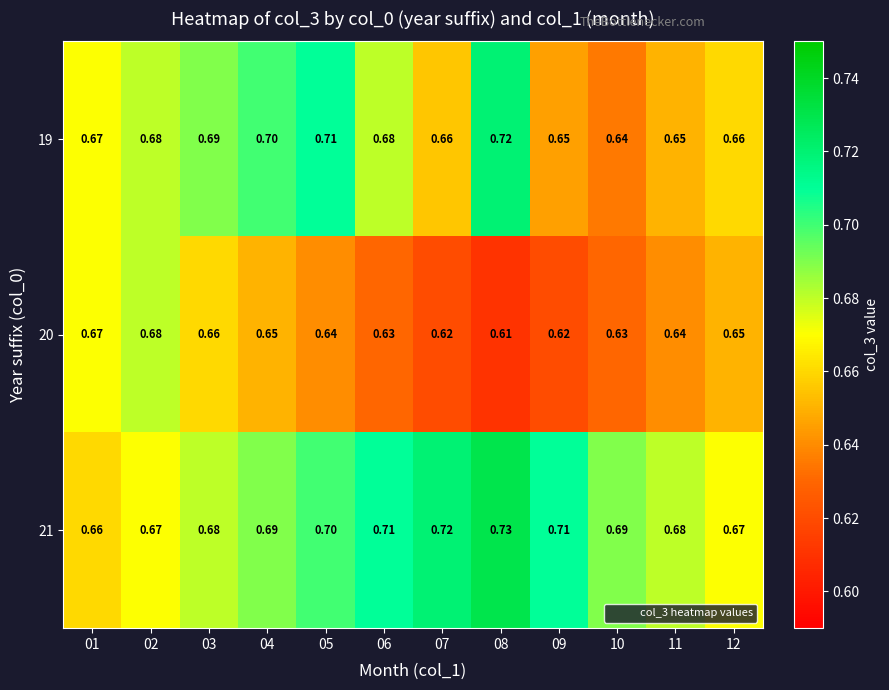

Count the number of data series in this chart.

3